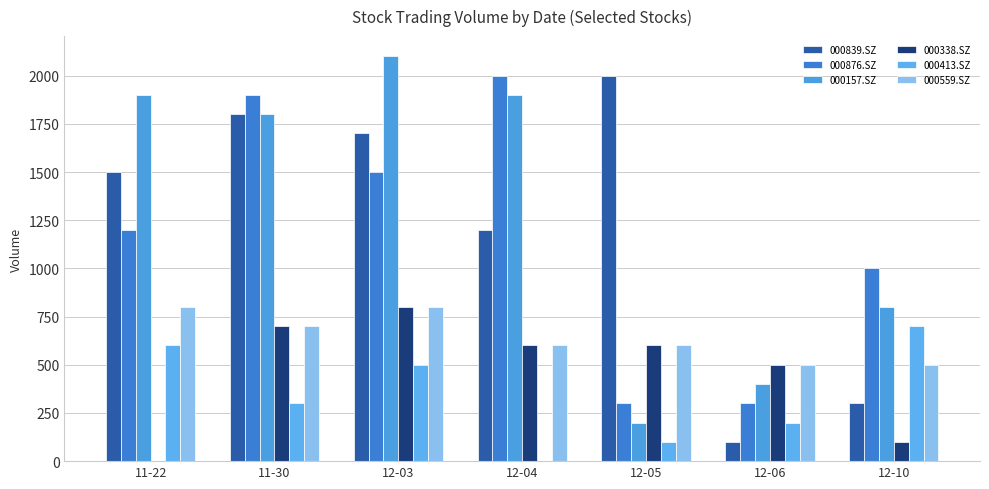

What is the label of the 7th bar from the right?

11-22